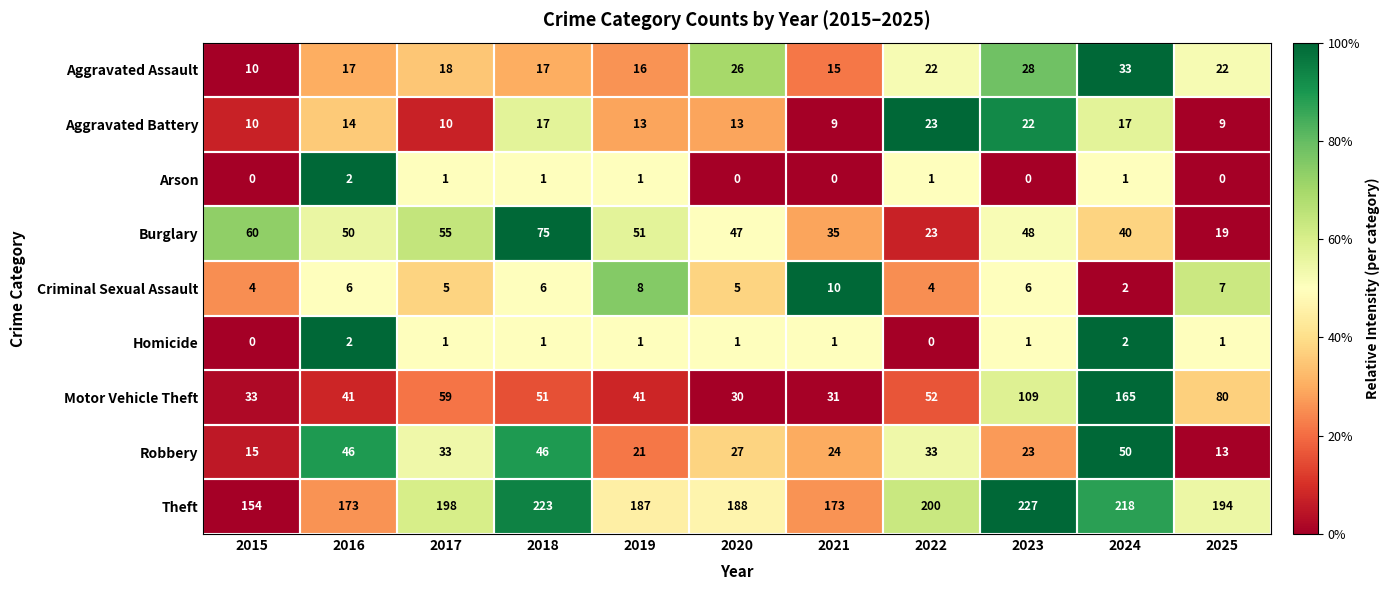

Which category has the lowest value in the Burglary series?

2025